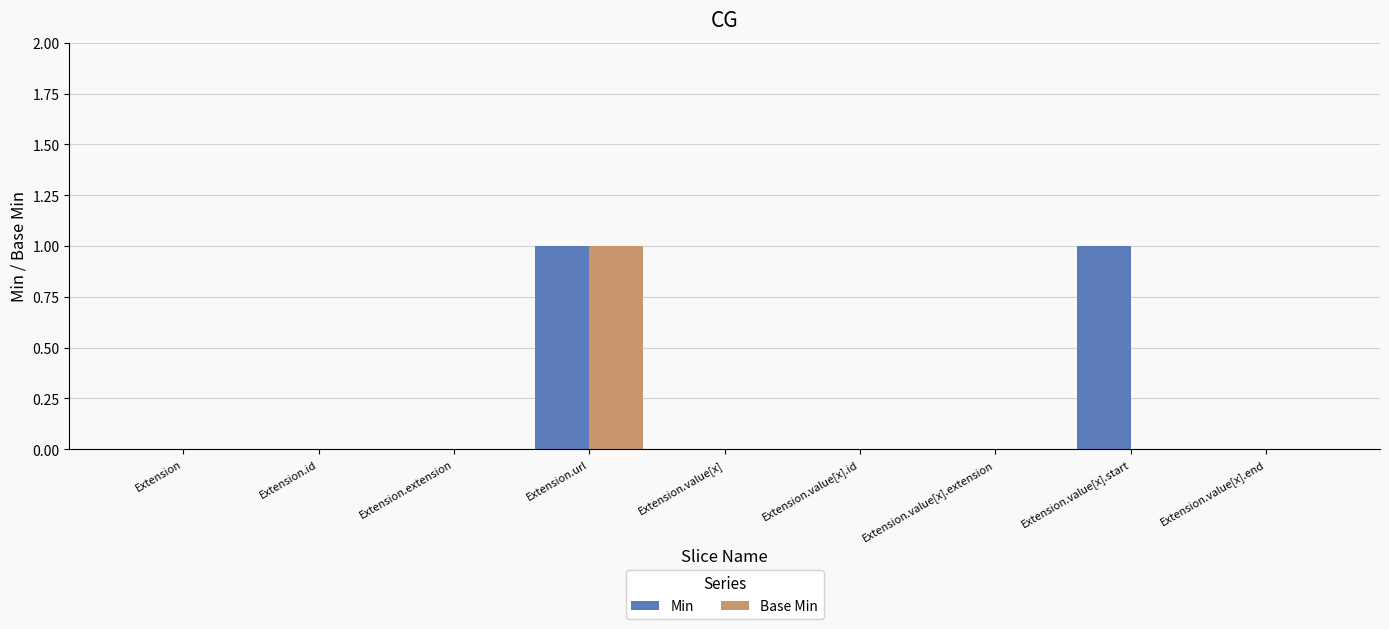

Count the number of data series in this chart.

2